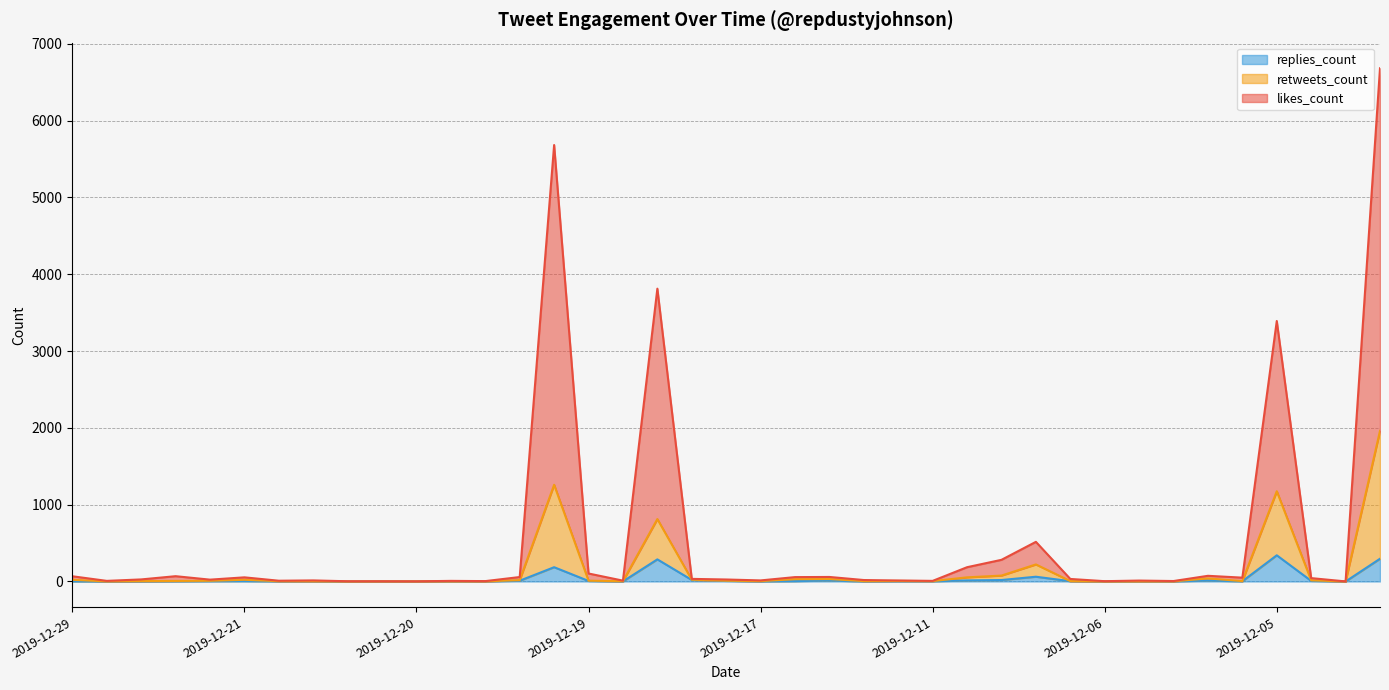

What is the highest value of the retweets_count series?

1961